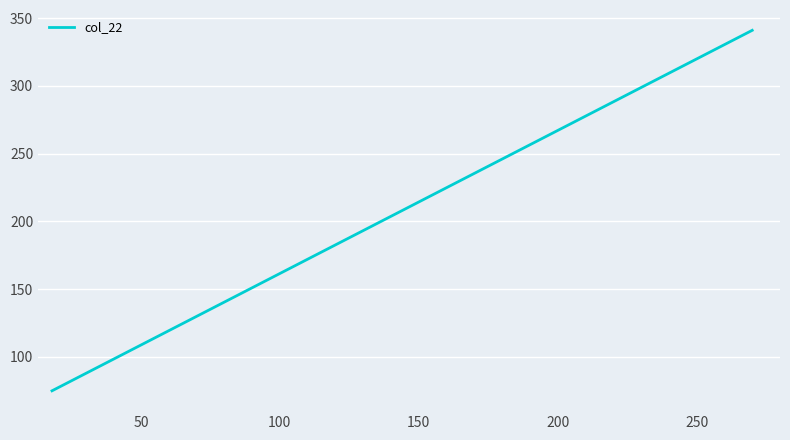

What is the maximum value shown in the chart?

341